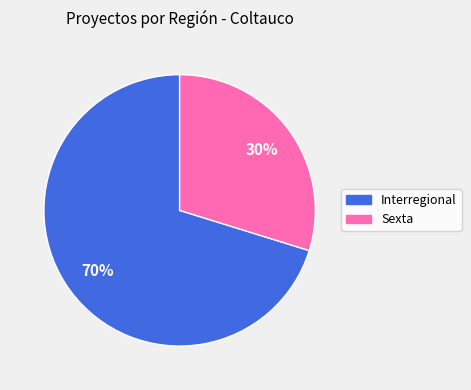

Combined, do Sexta and Interregional account for over 50%?

Yes